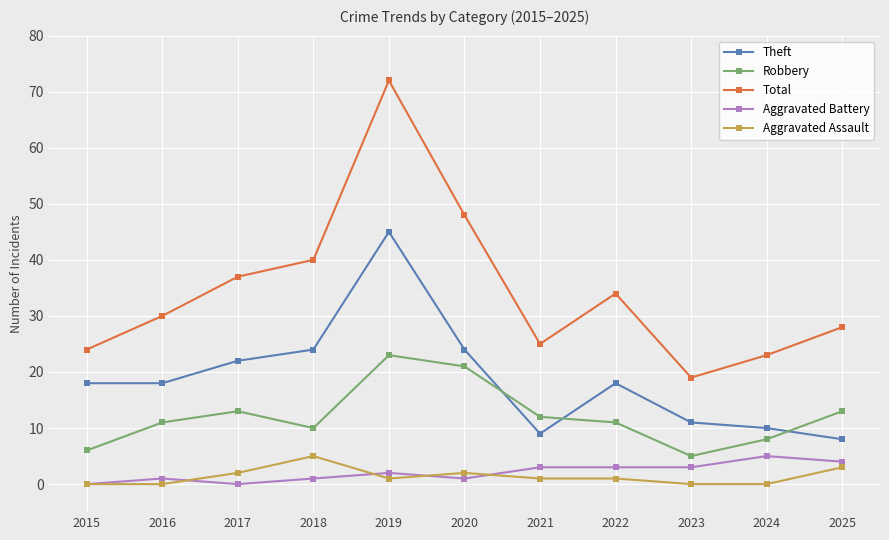

Which series has the largest range (max minus min)?

Total